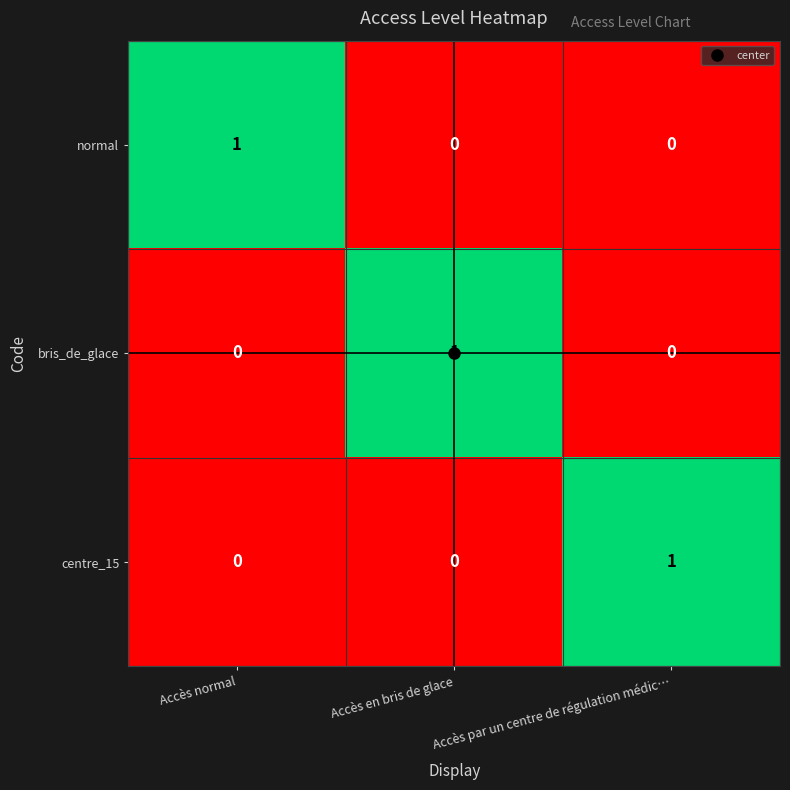

At how many categories does at least one series exceed 0?

3